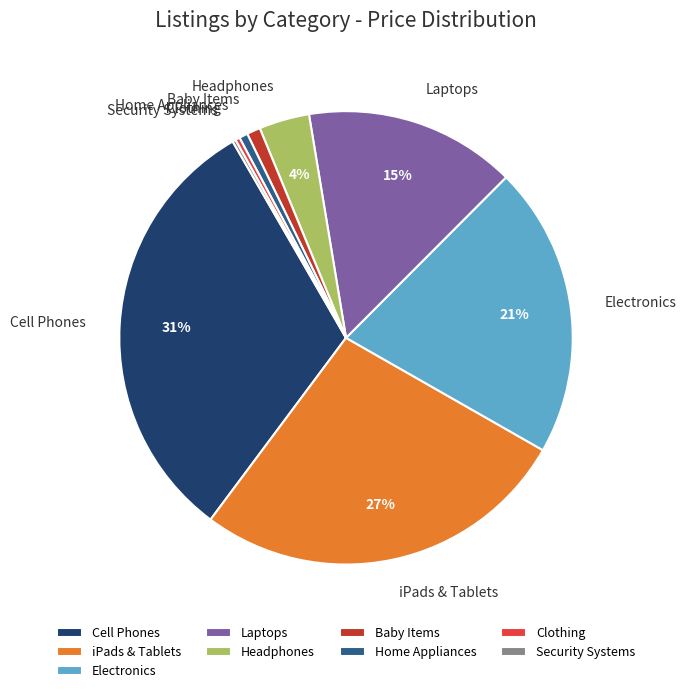

Do iPads & Tablets and Headphones together represent more than half of the pie?

No